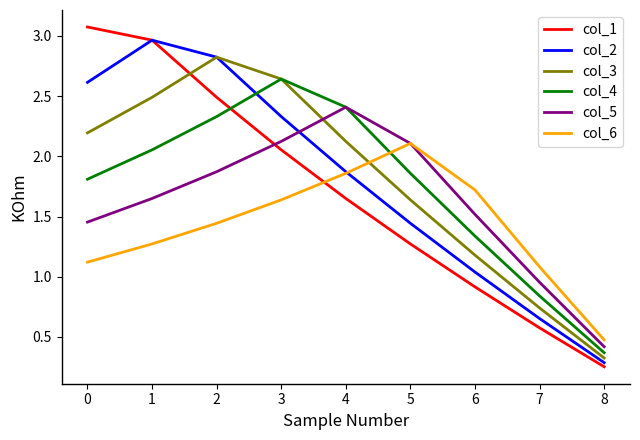

What is the difference between the col_5 values at 6 and 0?

0.1